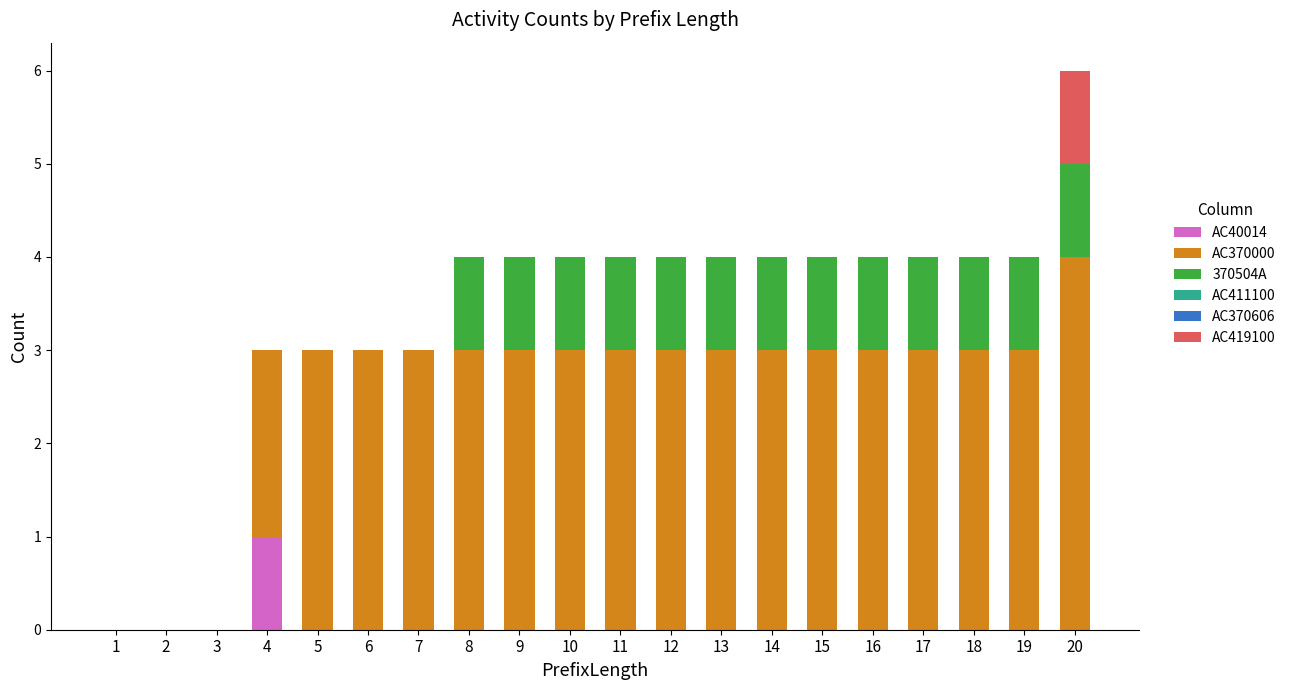

Which category has the highest value in the AC40014 series?

4